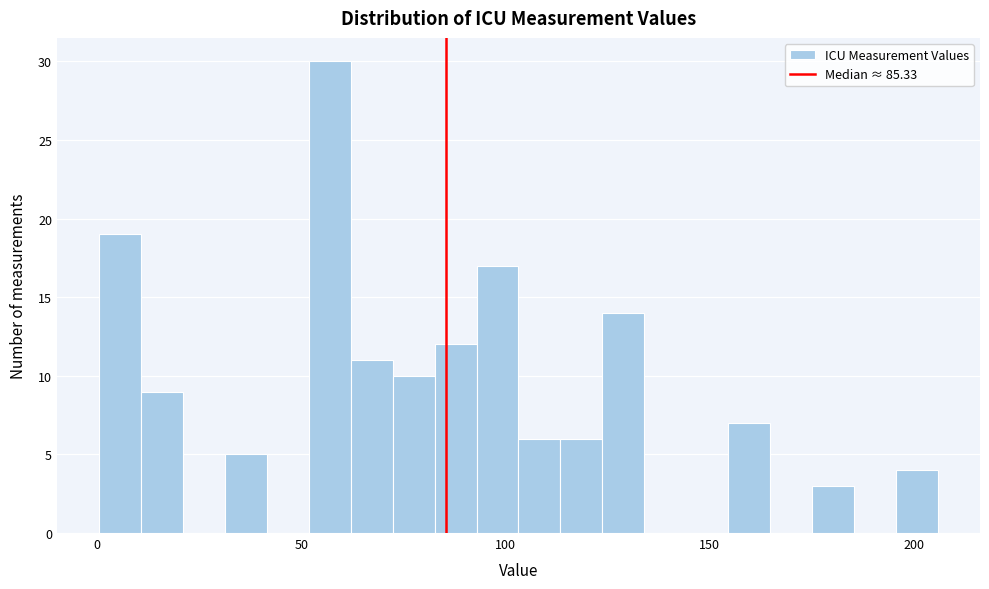

Read against the x-axis, roughly where is the centre of the tallest bar?

55